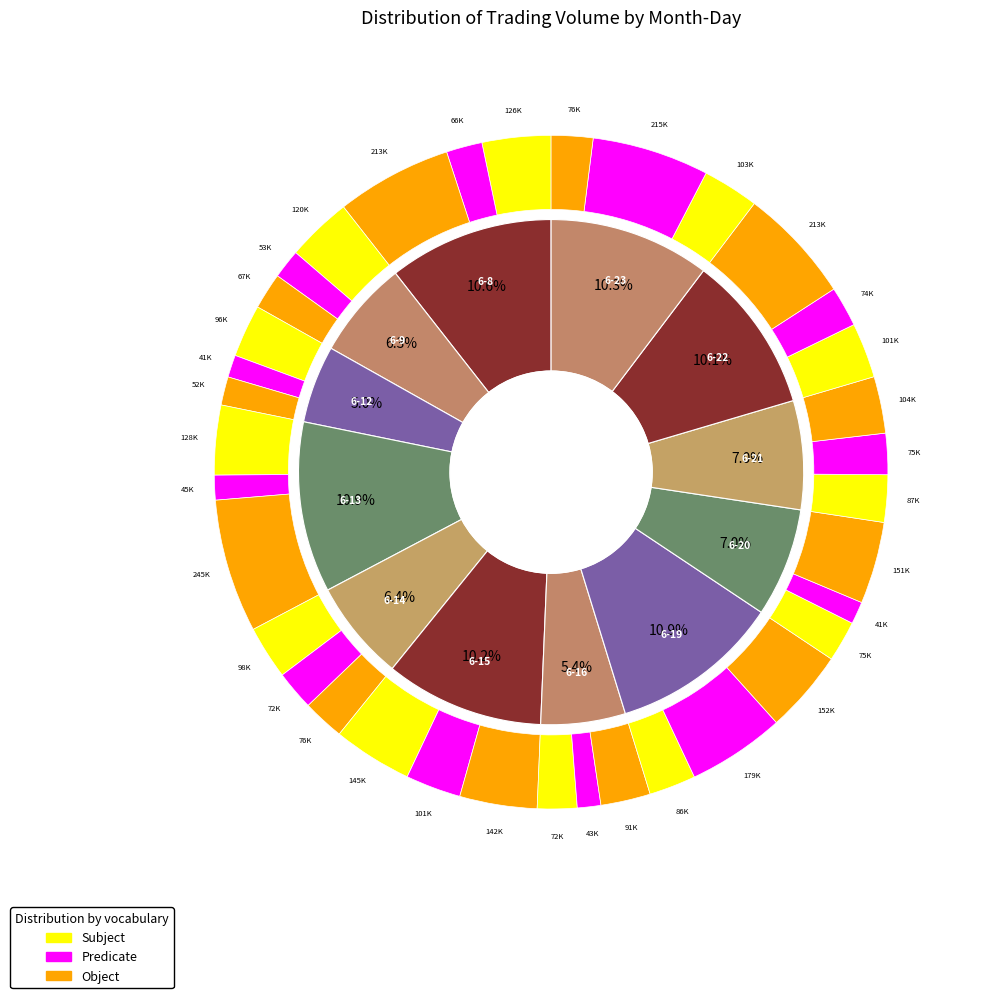

How many segments does this pie chart have?

12